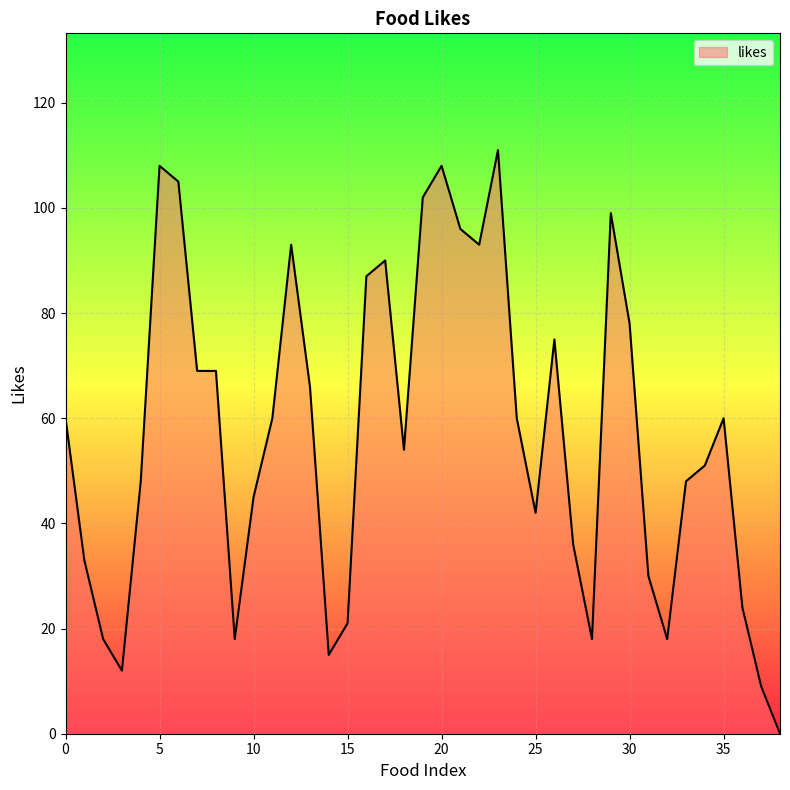

What is the difference between the maximum and minimum values?

111